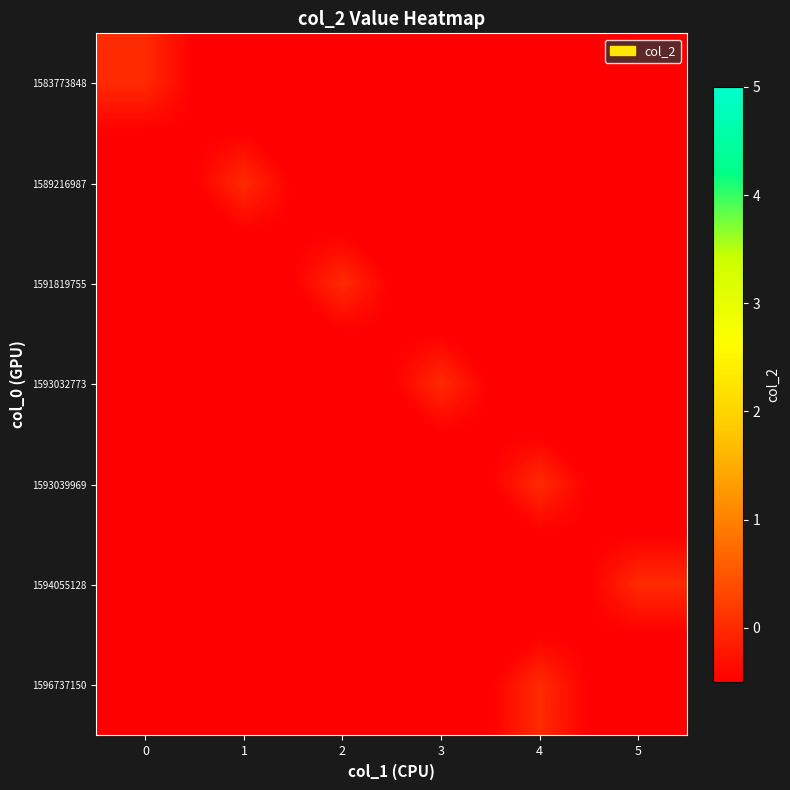

What is the total value across all series at 1?

-6